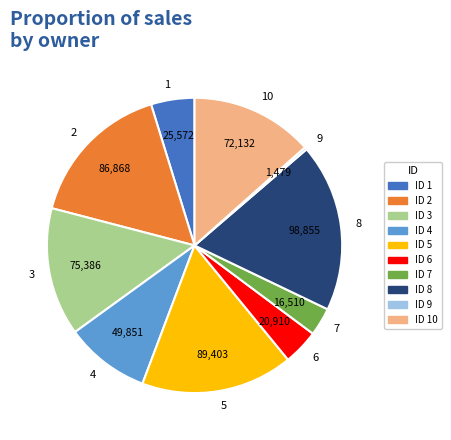

Does any single category account for the majority?

No